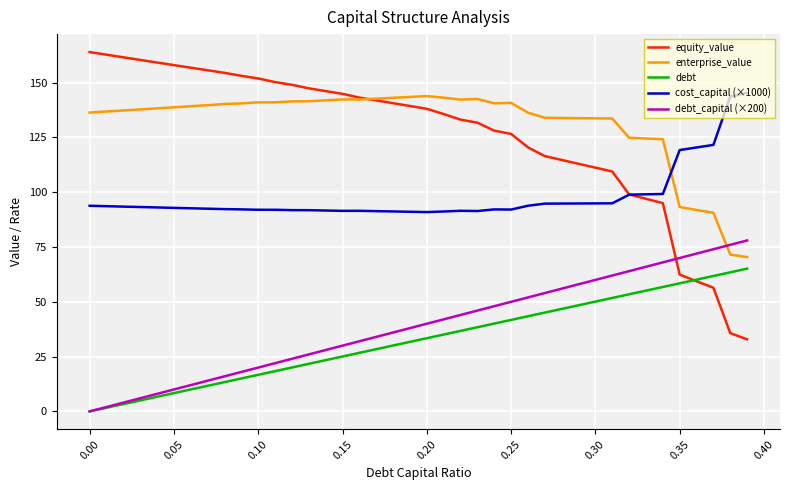

True or false: cost_capital (×1000) and debt_capital (×200) intersect in this chart.

False